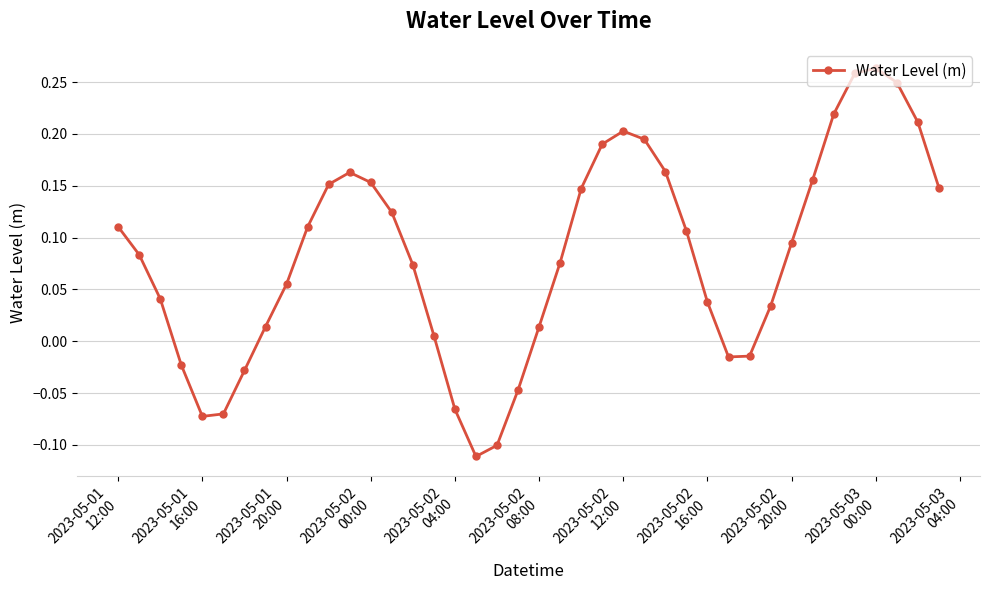

How many interior local peaks (higher than both neighbors) does the data have?

3